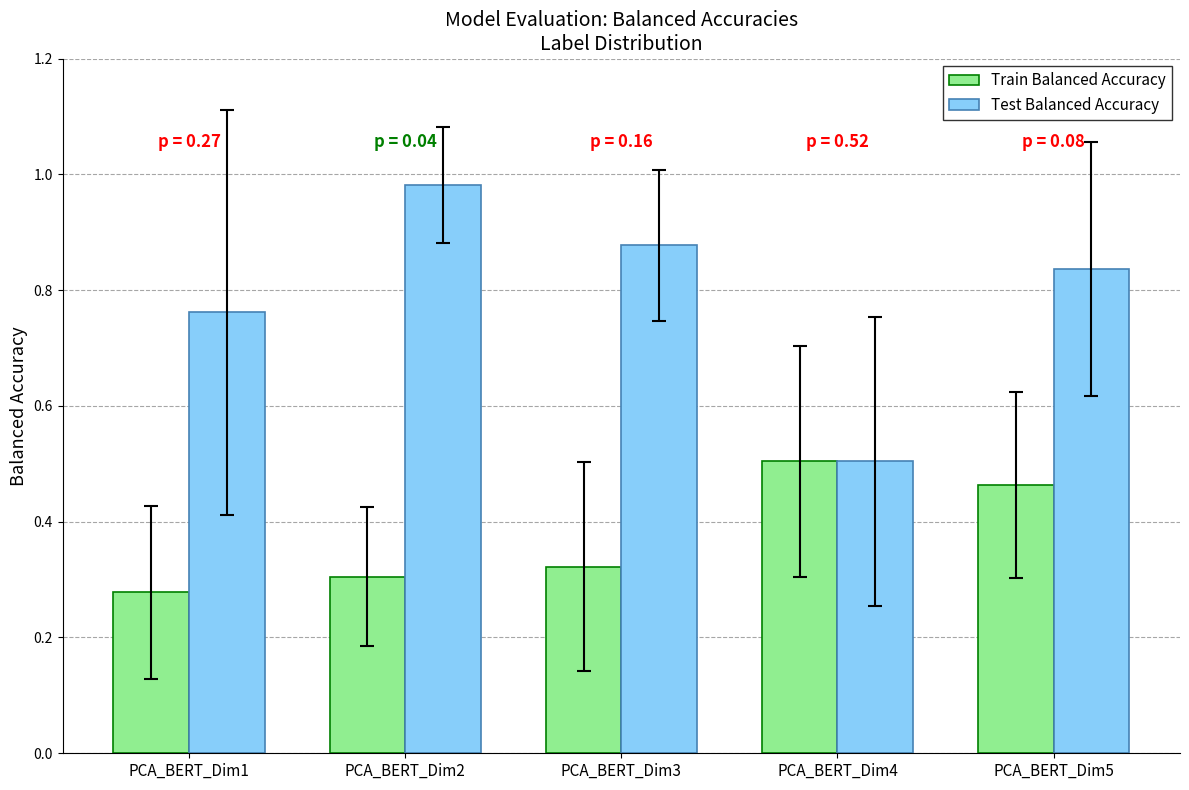

Which series changed the most between PCA_BERT_Dim3 and PCA_BERT_Dim5?

Train Balanced Accuracy